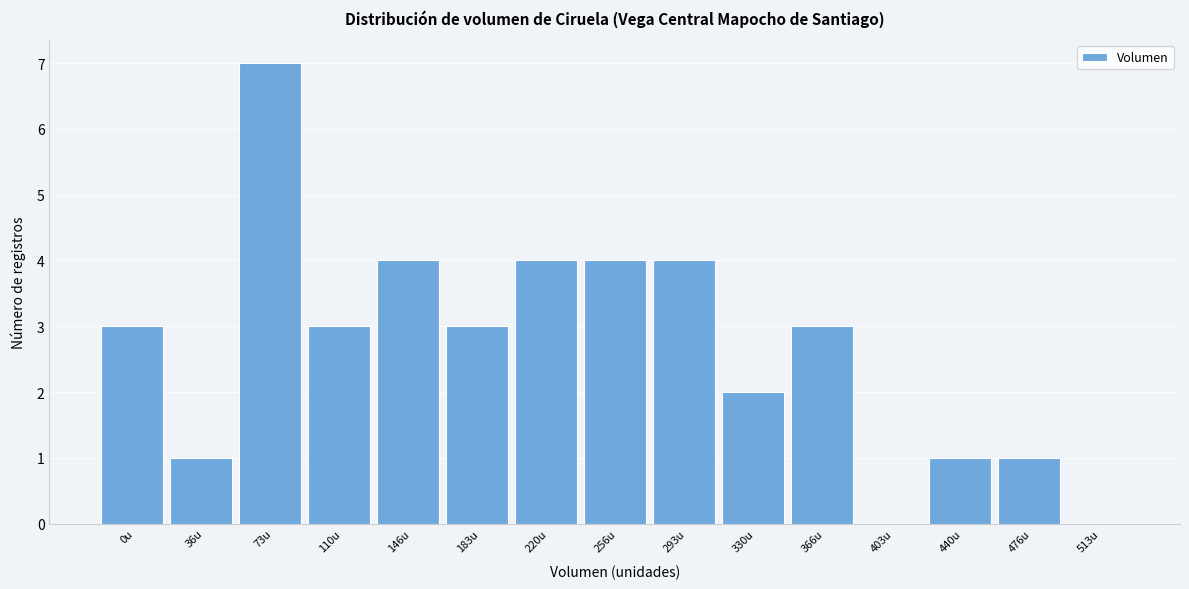

Reading right to left, transcribe all the data shown in this chart.

513u=0	476u=1	440u=1	403u=0	366u=3	330u=2	293u=4	256u=4	220u=4	183u=3	146u=4	110u=3	73u=7	36u=1	0u=3